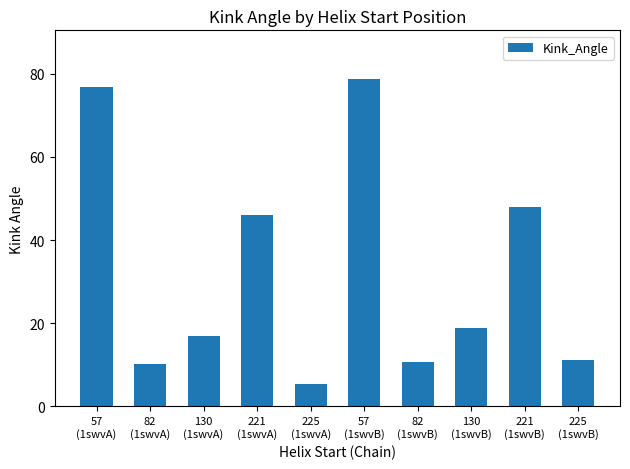

Reading right to left, transcribe all the data shown in this chart.

225
(1swvB)=11.2	221
(1swvB)=48.0	130
(1swvB)=19.0	82
(1swvB)=10.8	57
(1swvB)=78.6	225
(1swvA)=5.4	221
(1swvA)=45.9	130
(1swvA)=16.9	82
(1swvA)=10.3	57
(1swvA)=76.8